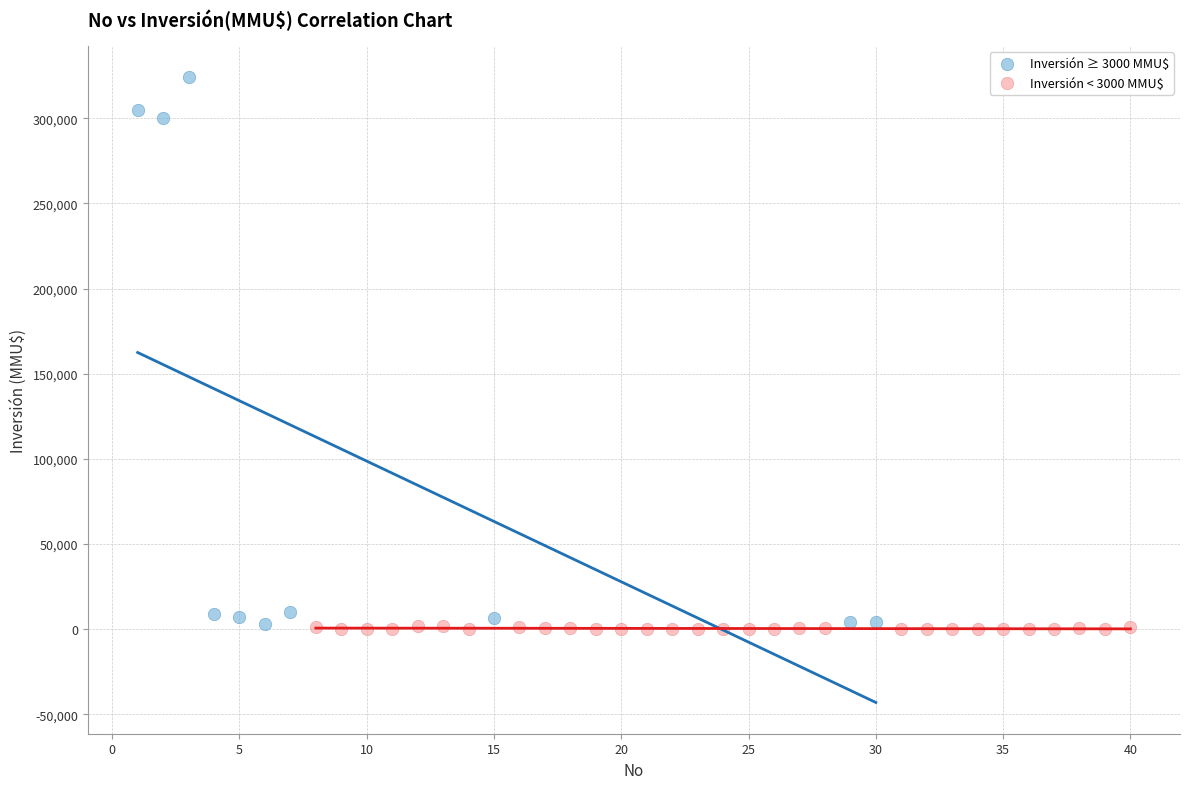

Which series reaches the maximum Y coordinate?

Inversión ≥ 3000 MMU$